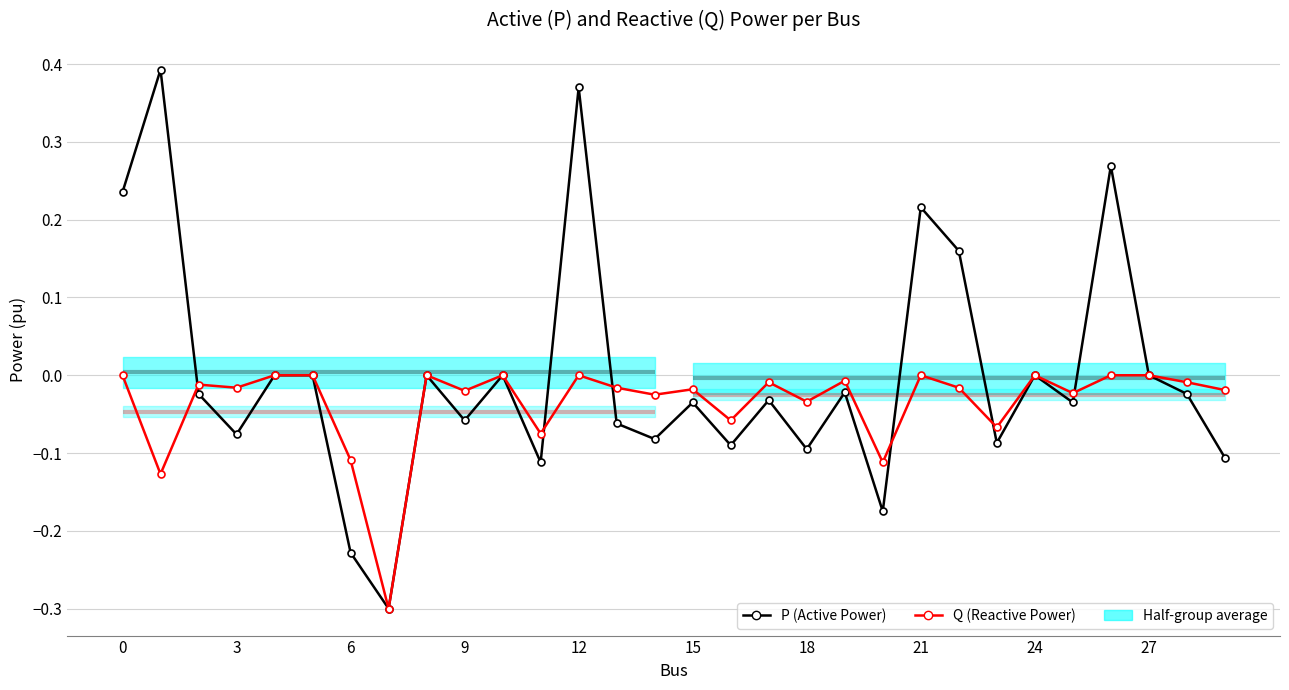

At how many categories does at least one series exceed 0?

6